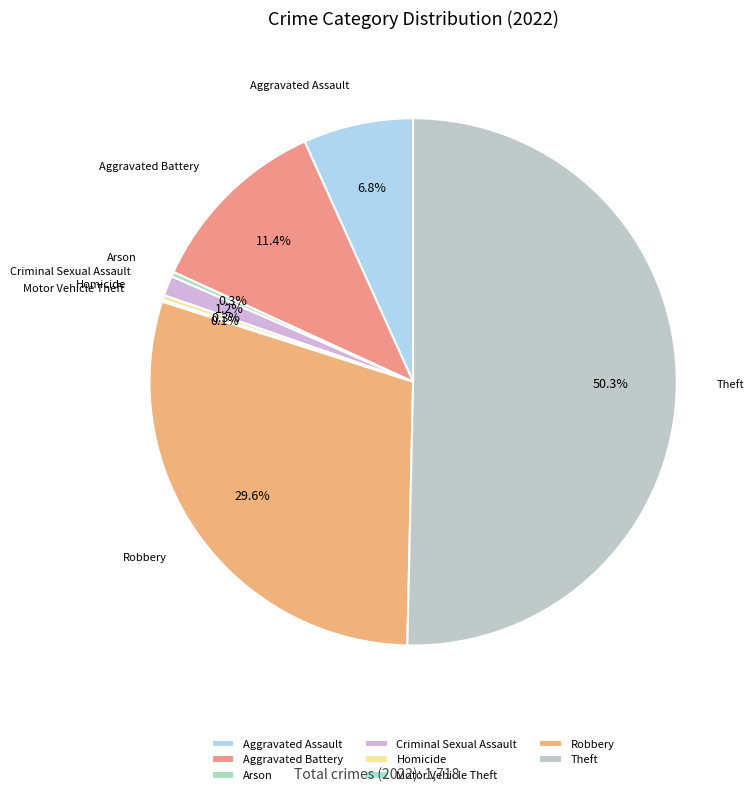

To the nearest percent, what is the difference between the Aggravated Assault and Criminal Sexual Assault slice percentages?

6%